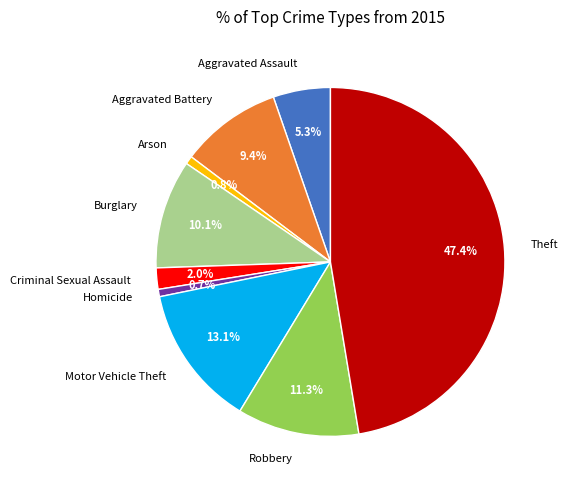

What is the ratio of the value at Aggravated Battery to the value at Homicide?

13.8